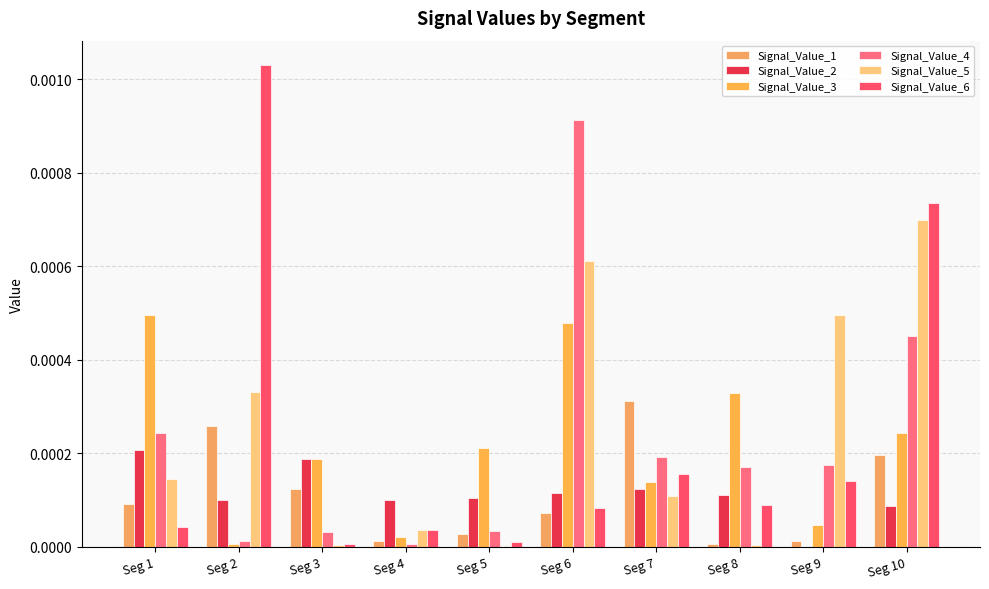

How many categories are shown in the chart?

10